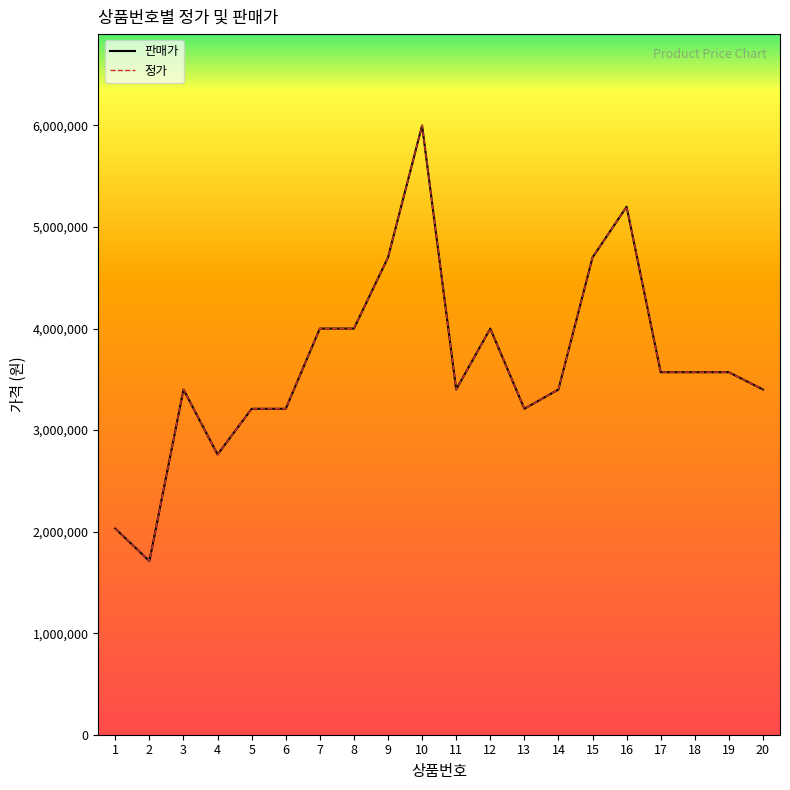

Where is the first local maximum for 판매가?

3